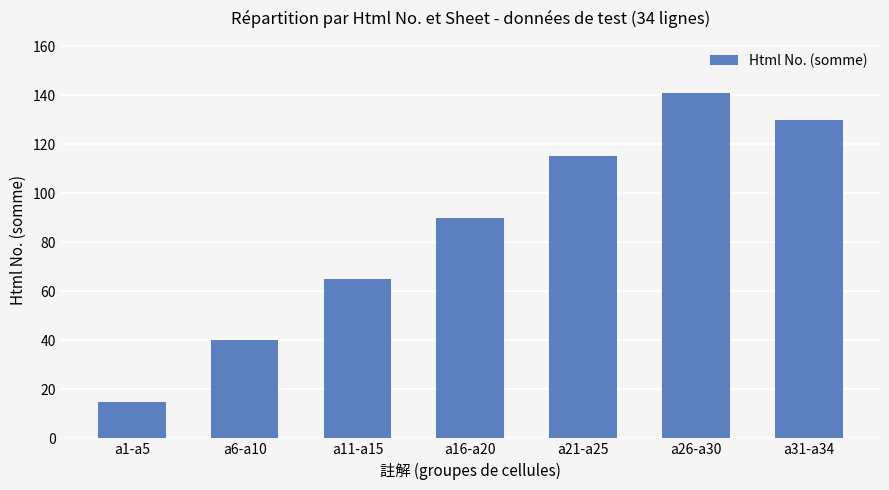

Reading right to left, list all the values displayed in this chart.

a31-a34=130	a26-a30=141	a21-a25=115	a16-a20=90	a11-a15=65	a6-a10=40	a1-a5=15